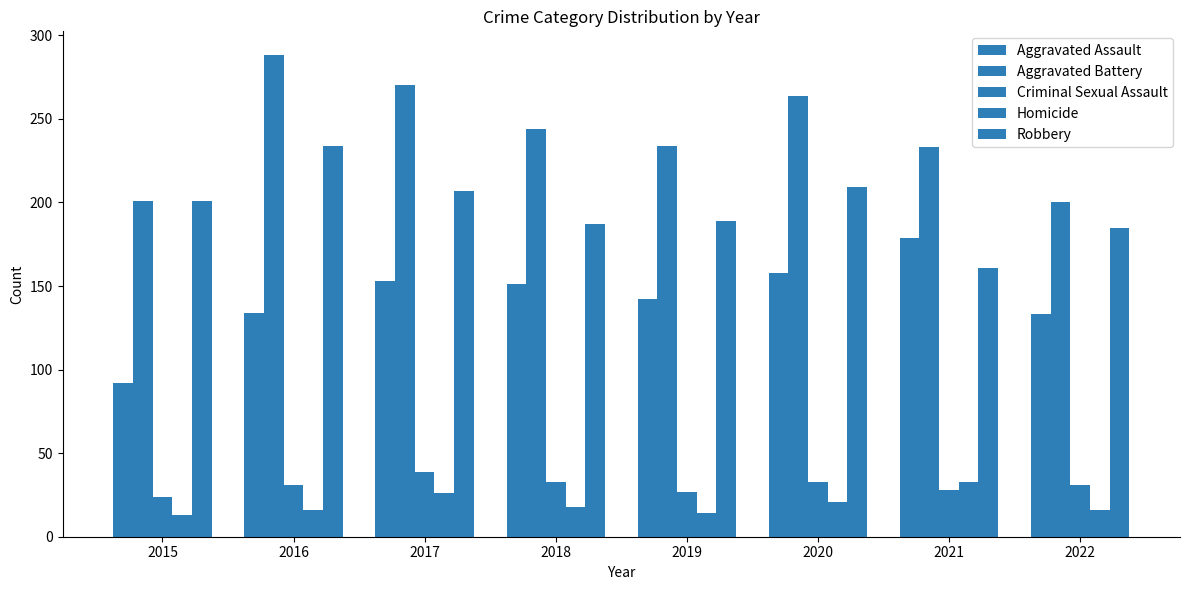

What is the minimum value for Robbery?

161